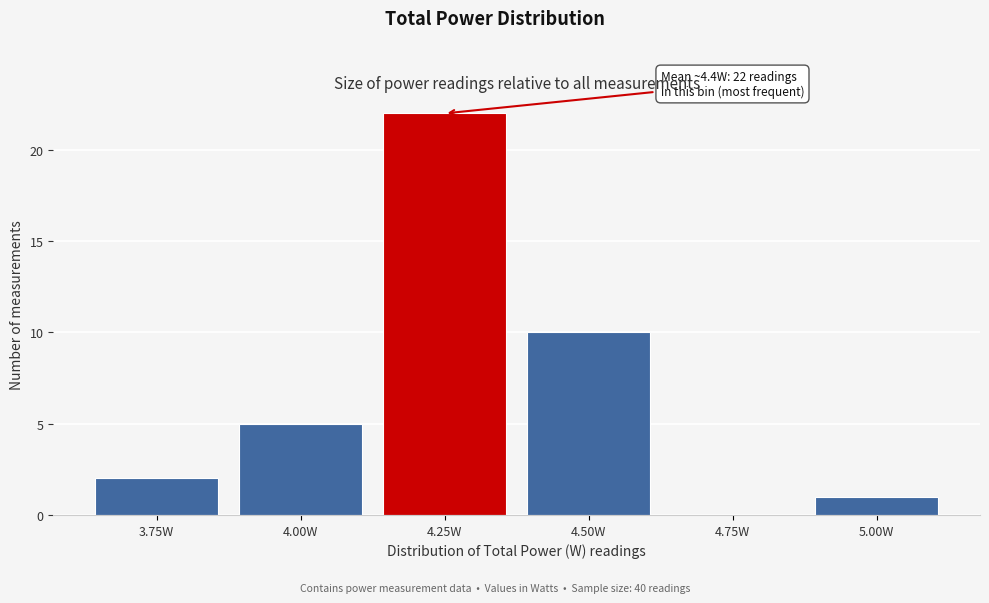

Reading left to right, what are all the values shown in this chart?

3.75W=2	4.00W=5	4.25W=22	4.50W=10	4.75W=0	5.00W=1